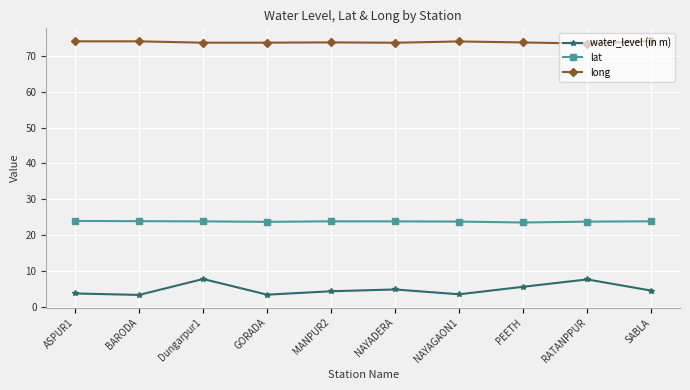

True or false: lat and water_level (in m) cross at least once.

False